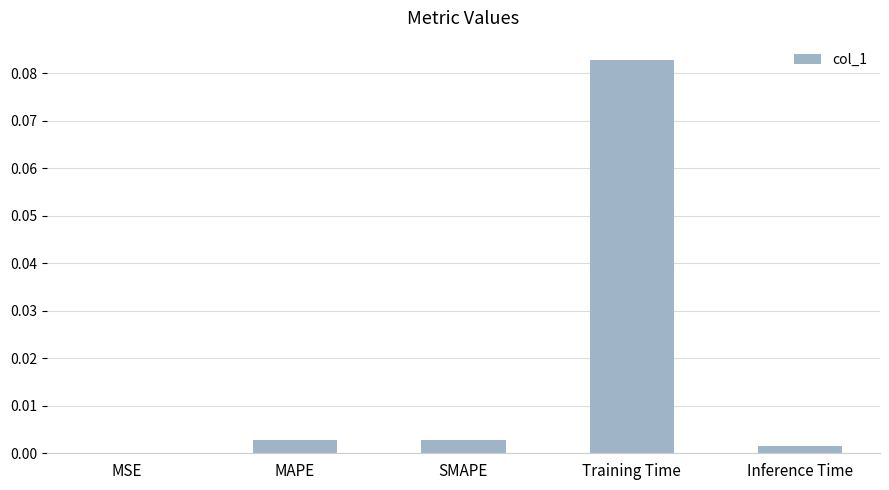

Which has a higher value, MAPE or Inference Time?

MAPE